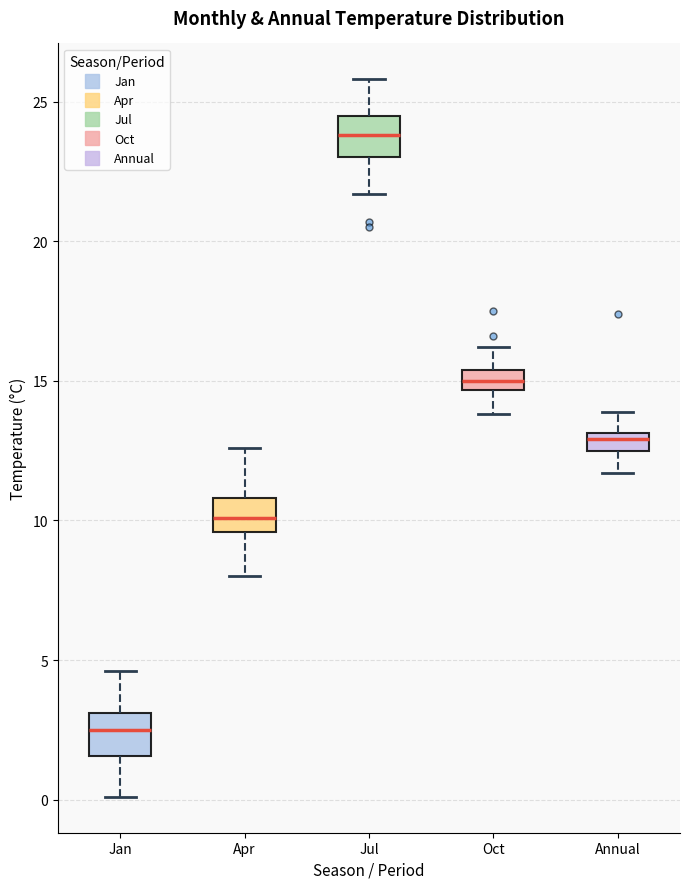

Which box's median line is the lowest?

Jan